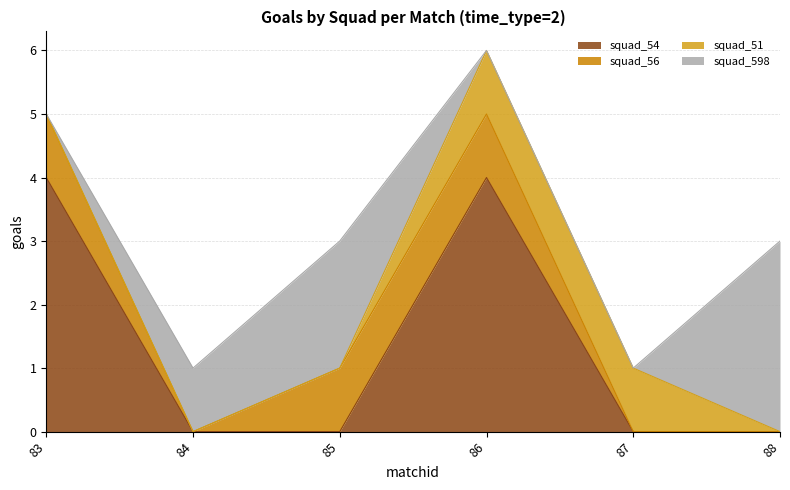

How many lines are shown in the chart?

4